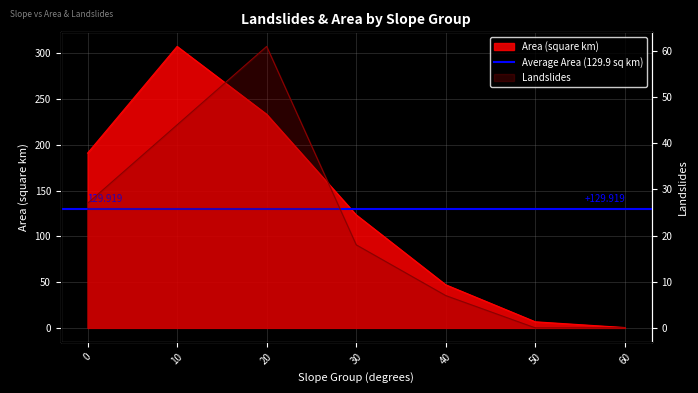

Is it true that Area (square km) equals 57.0 at 30?

False